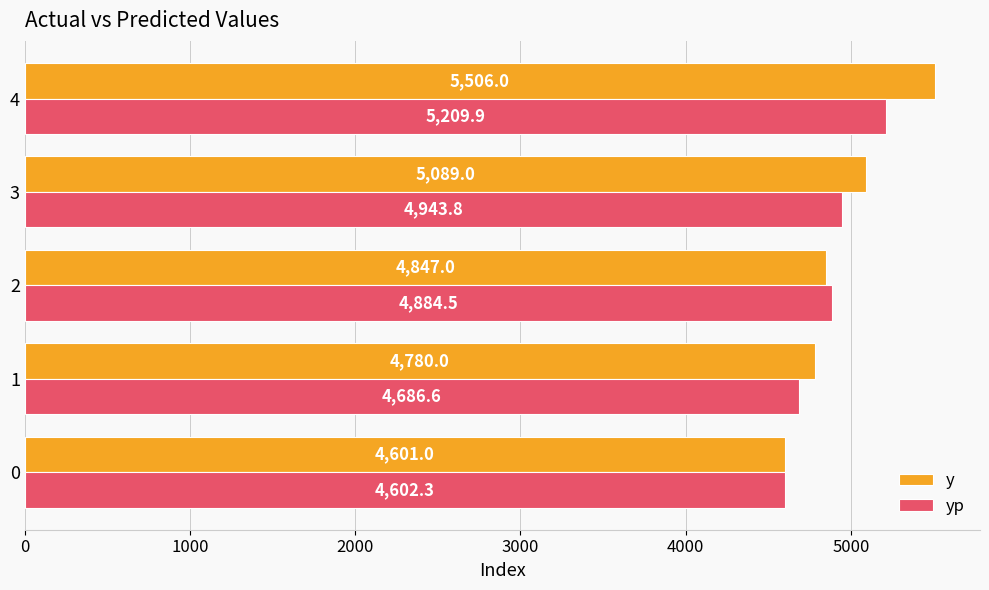

What is the approximate value of yp at 0?

4602.3